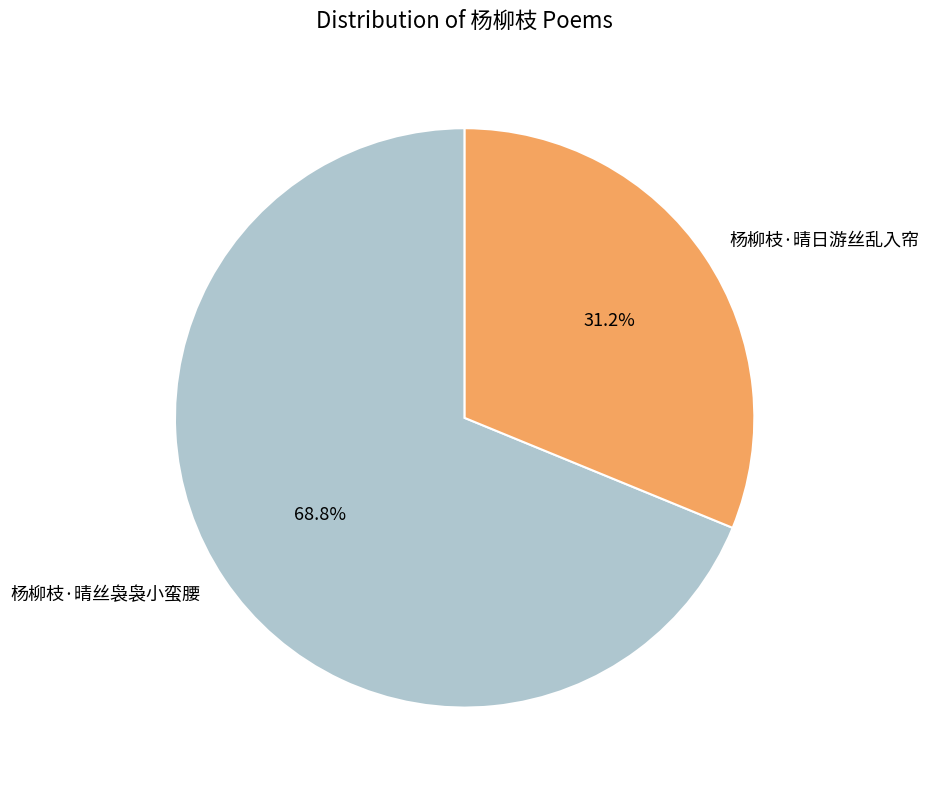

Between 杨柳枝·晴丝袅袅小蛮腰 and 杨柳枝·晴日游丝乱入帘, which is larger?

杨柳枝·晴丝袅袅小蛮腰